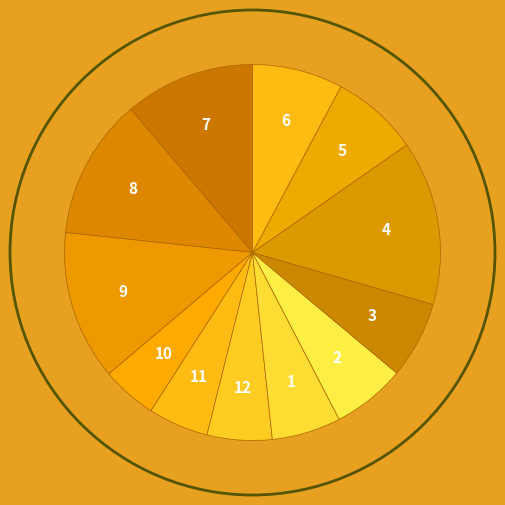

How many slices are in this pie chart?

12